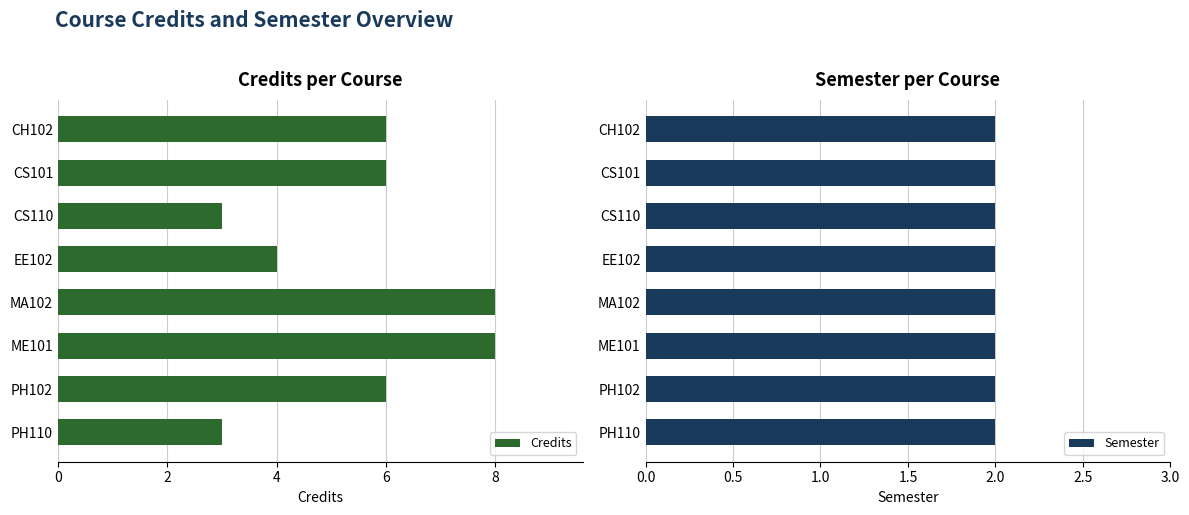

The value of Credits at CS101 is 2.9. True or false?

False